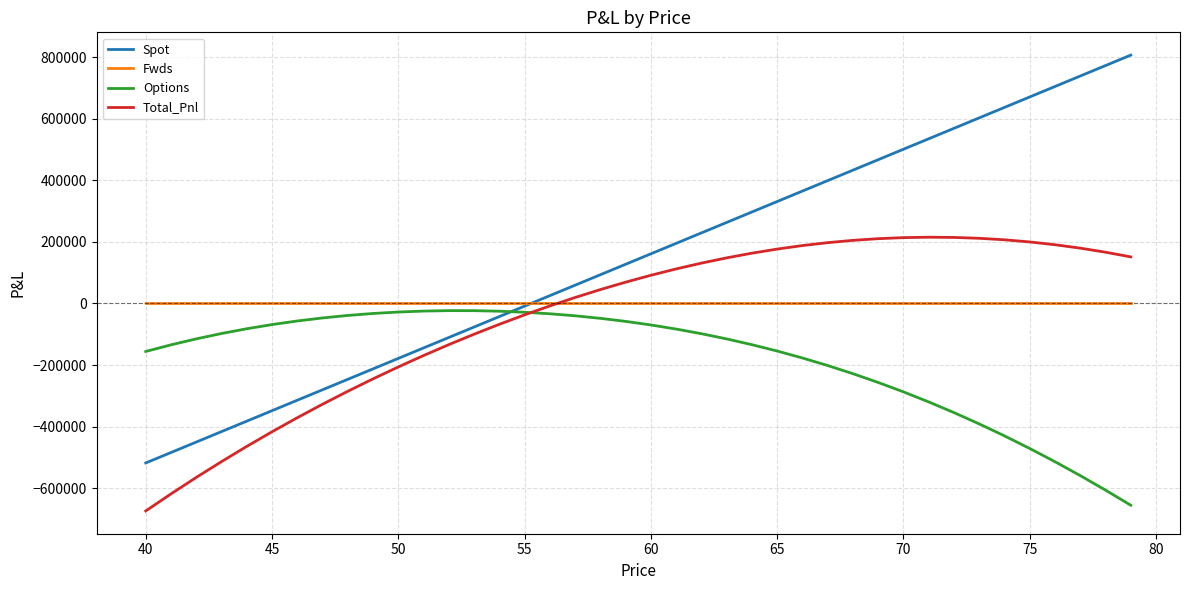

What is the highest value of the Total_Pnl series?

215485.3